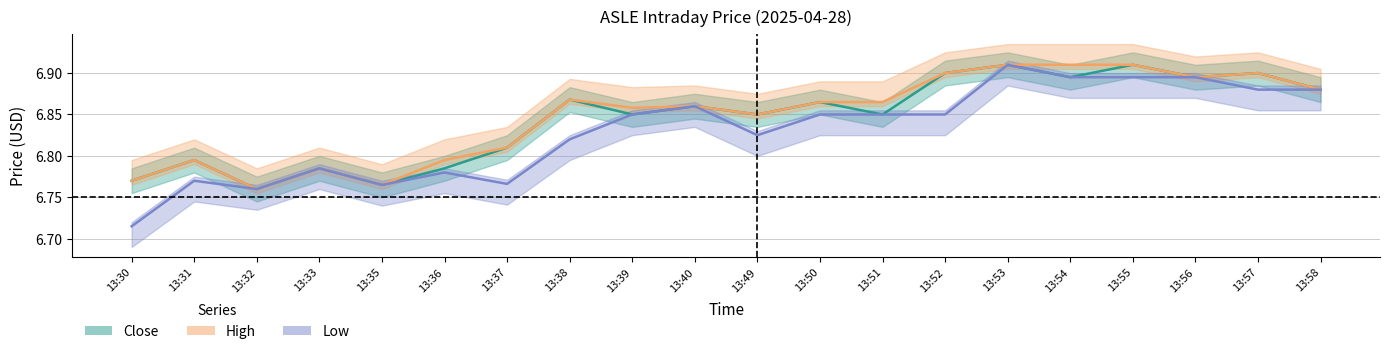

What are all the series names shown in the legend?

Close, High, Low